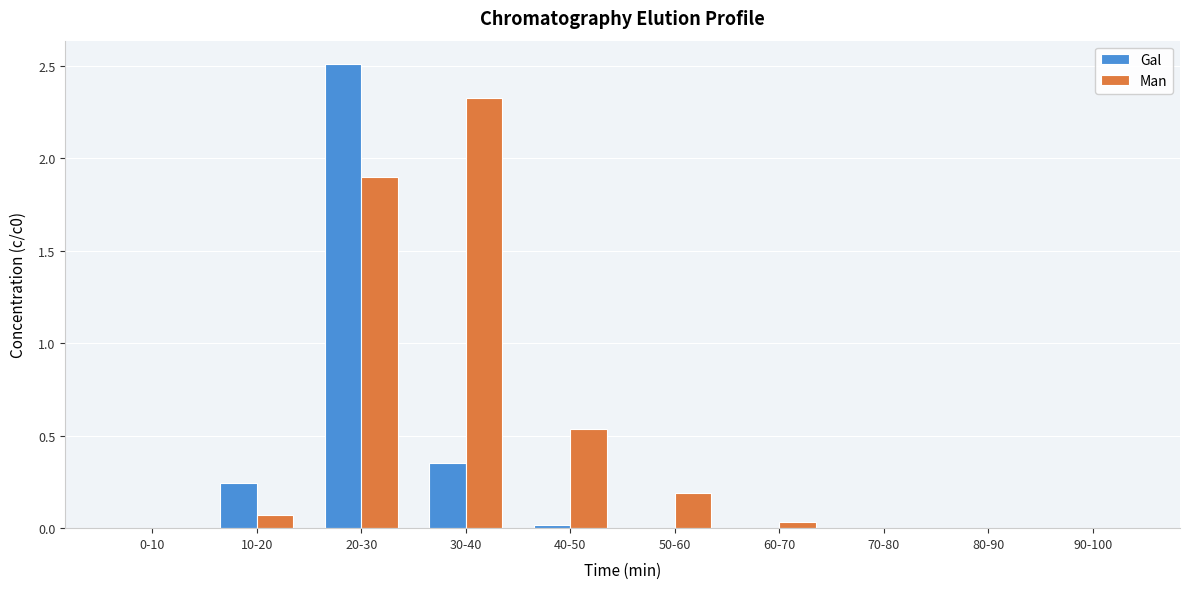

True or false: Man has a value of 1.0 at 20-30.

False